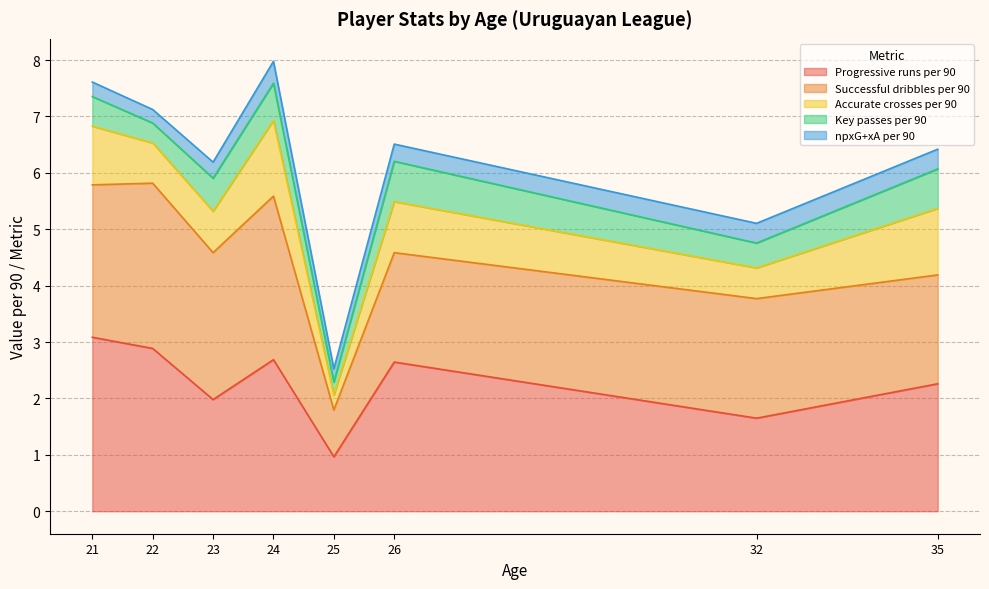

The Progressive runs per 90 series shows 3.3 at 26. True or false?

False